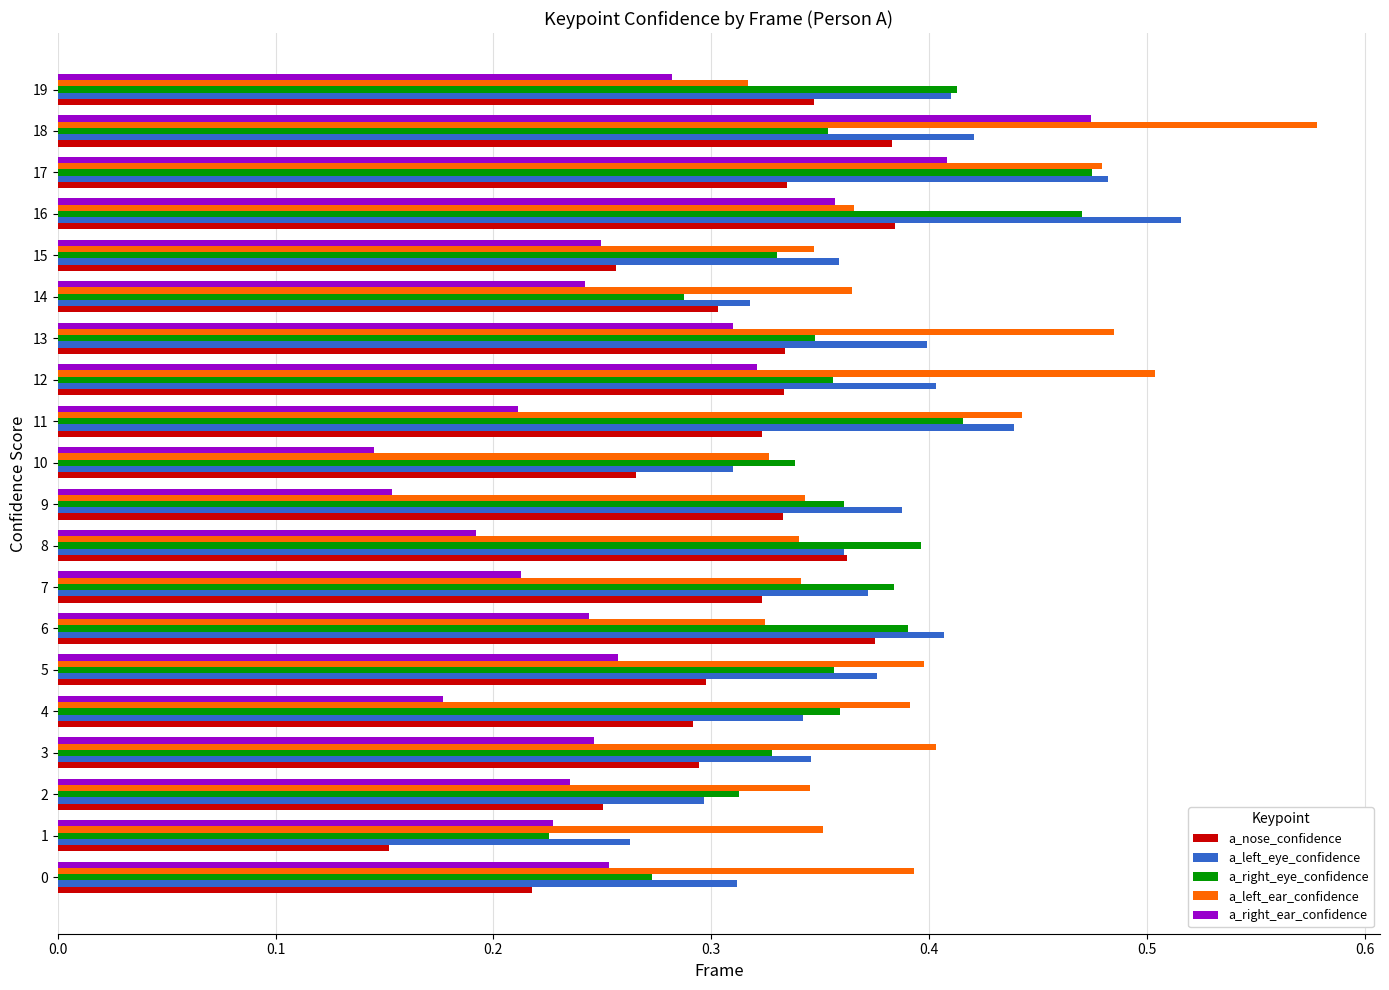

At which category does the chart reach its peak across all series?

18